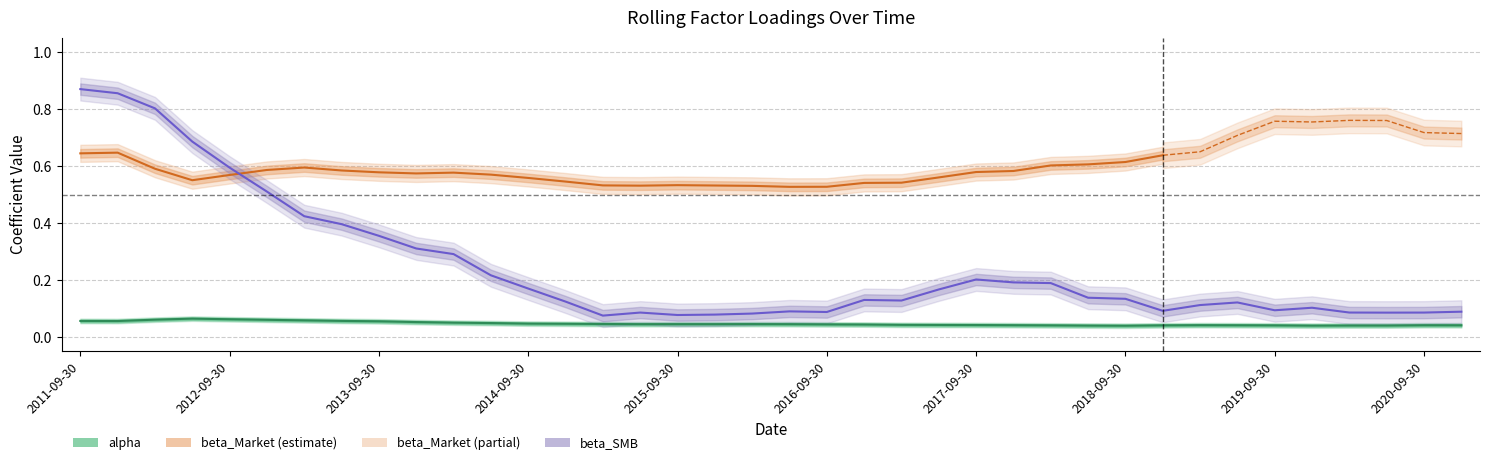

What is the maximum value shown in the chart?

0.9